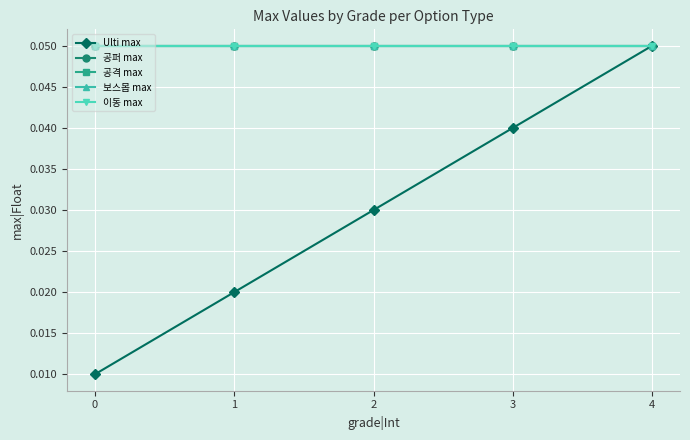

Is this an area chart (filled region under the line)?

No